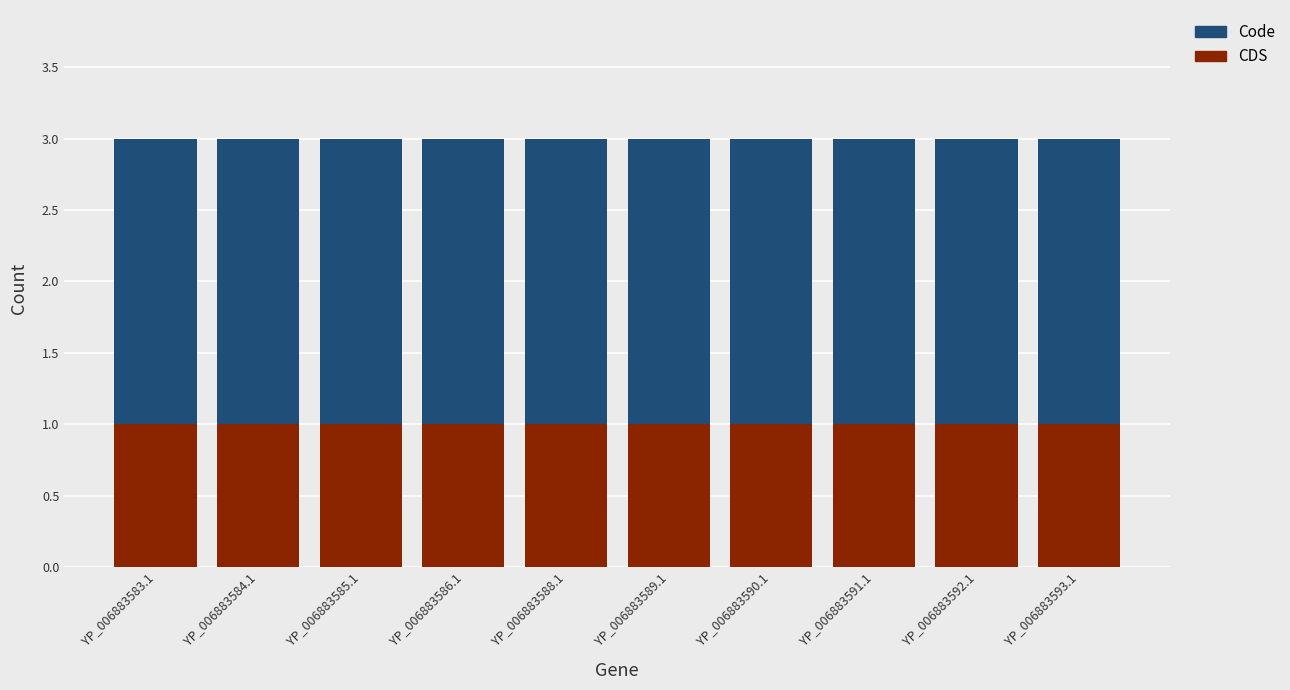

Is it true that CDS equals 1 at YP_006883584.1?

True